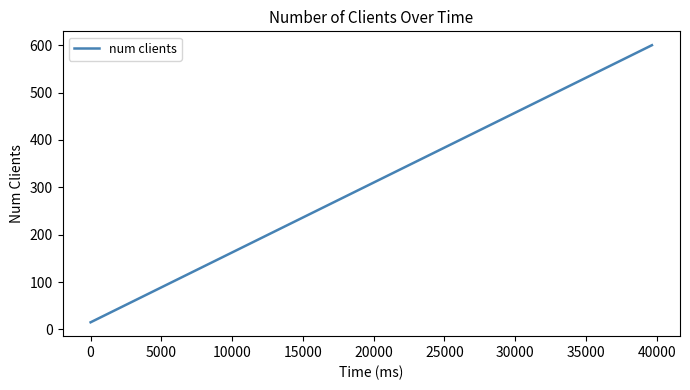

What is the greatest value displayed?

600